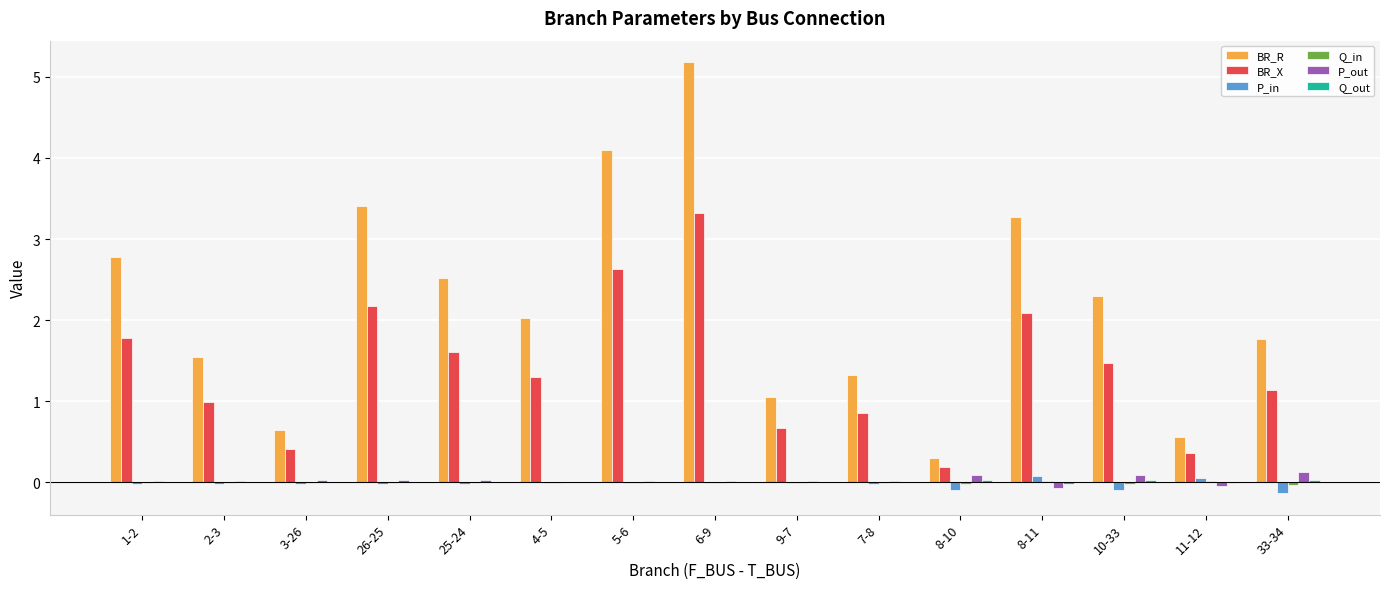

What is the sum of all BR_X values?

21.0